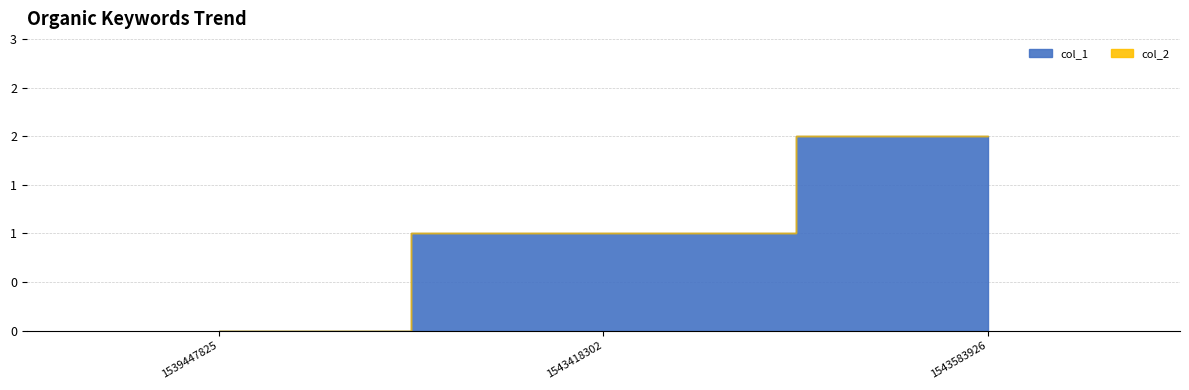

Rank the categories by value from highest to lowest.

1543583926, 1543418302, 1539447825